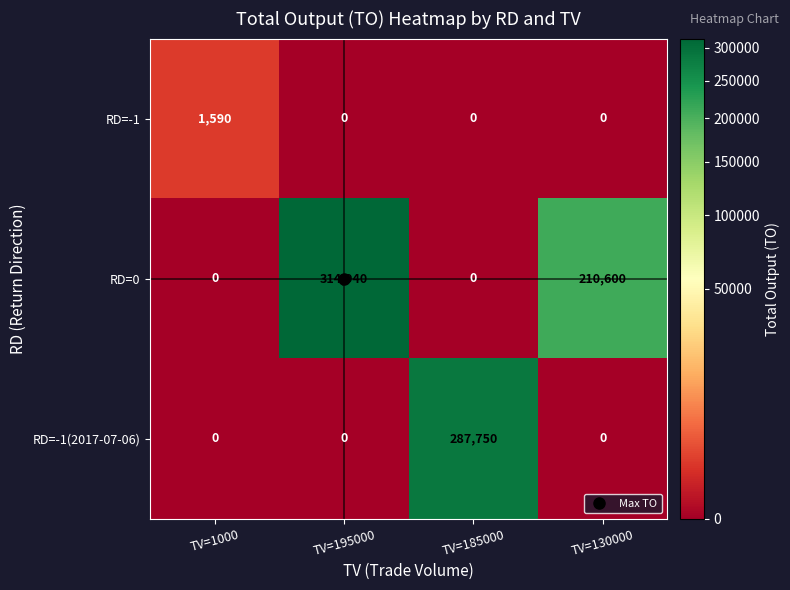

True or false: RD=-1 has a value of 0 at TV=195000.

True